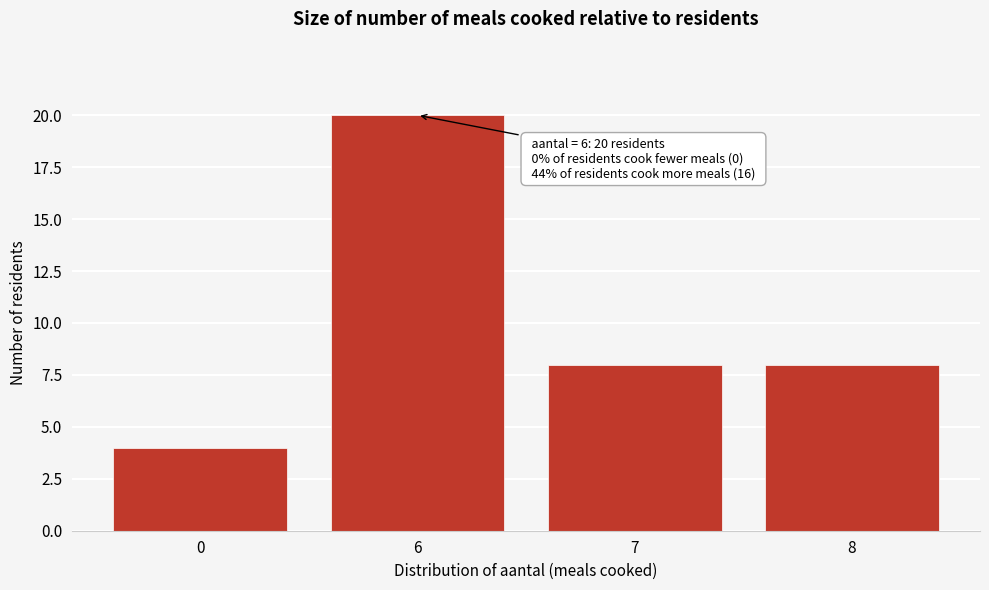

Reading left to right, what are all the values shown in this chart?

4	20	8	8